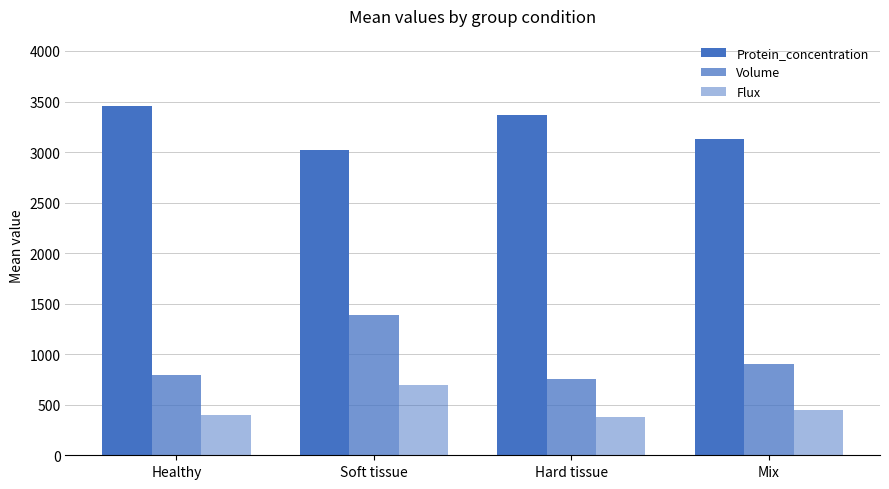

Count the number of data series in this chart.

3